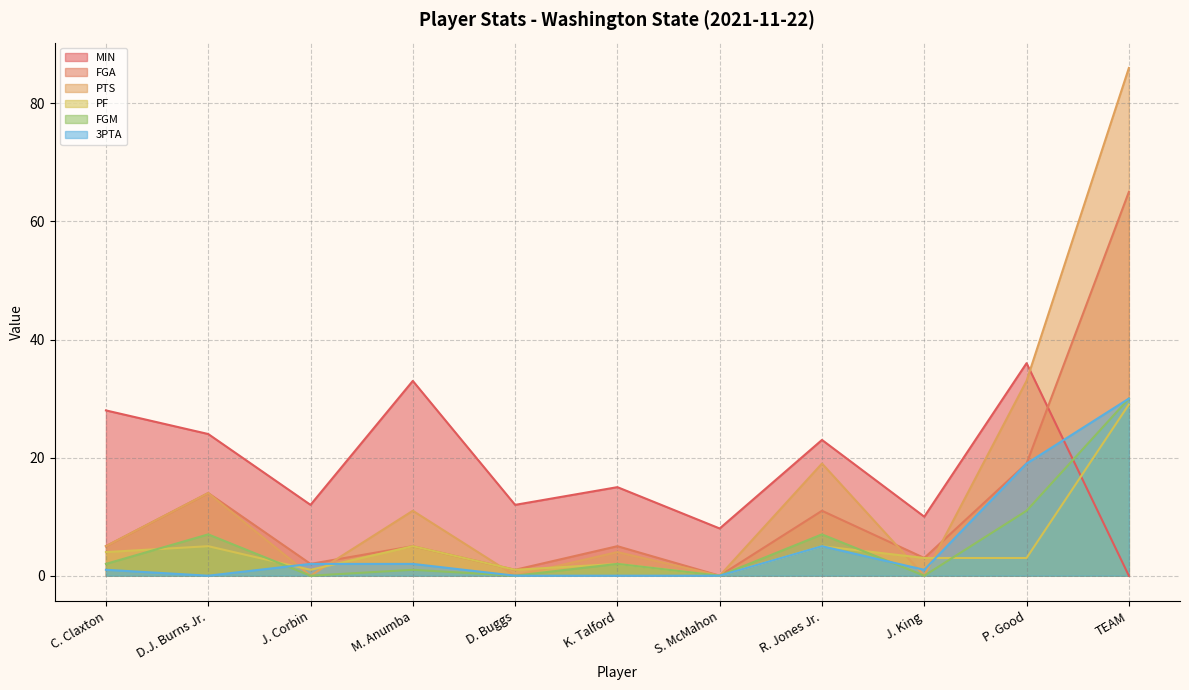

What is the difference between the highest and lowest values at R. Jones Jr.?

18